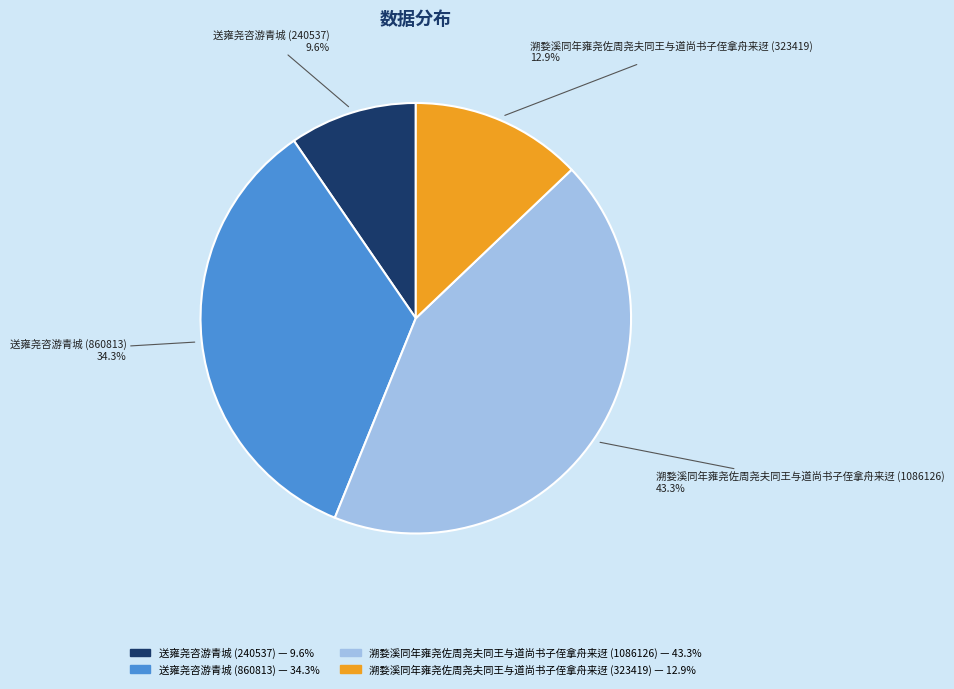

To the nearest percent, what is the combined percentage of 溯婺溪同年雍尧佐周尧夫同王与道尚书子侄拿舟来迓 (323419) and 溯婺溪同年雍尧佐周尧夫同王与道尚书子侄拿舟来迓 (1086126)?

56%